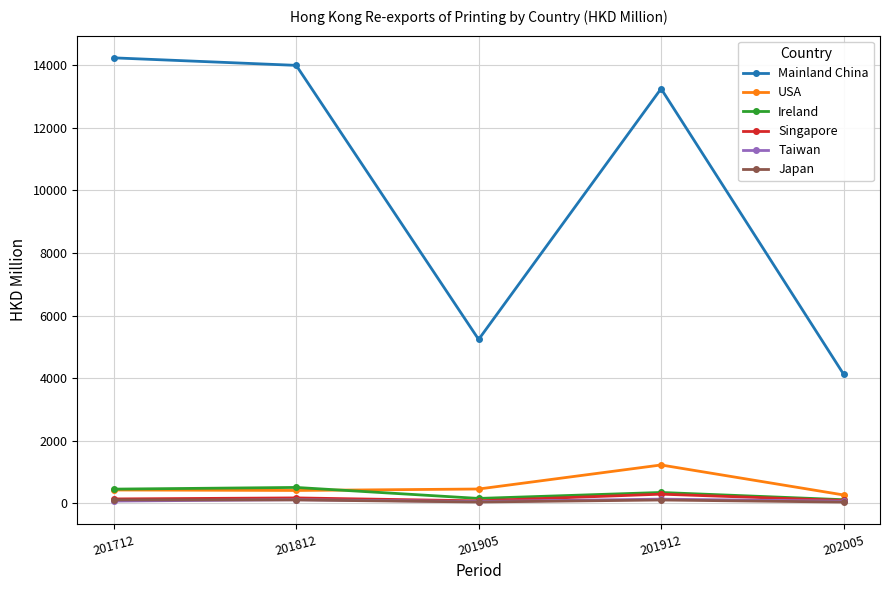

Does the chart display data point markers on the line(s)?

Yes